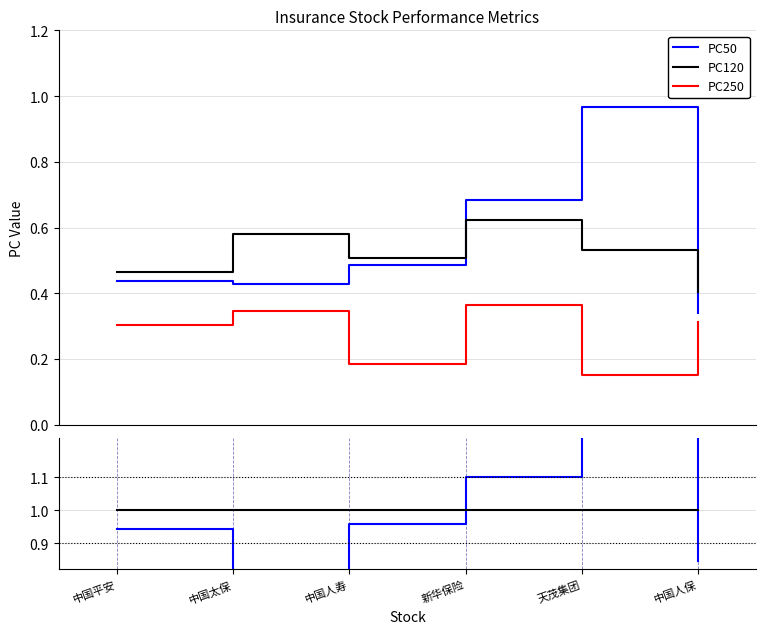

Which series has the largest total across all categories?

PC50